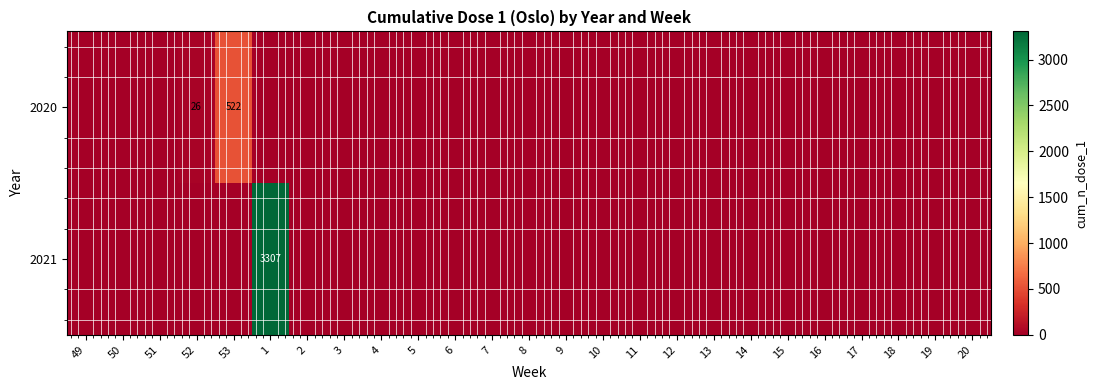

Is it true that 2020 equals 522 at 53?

True